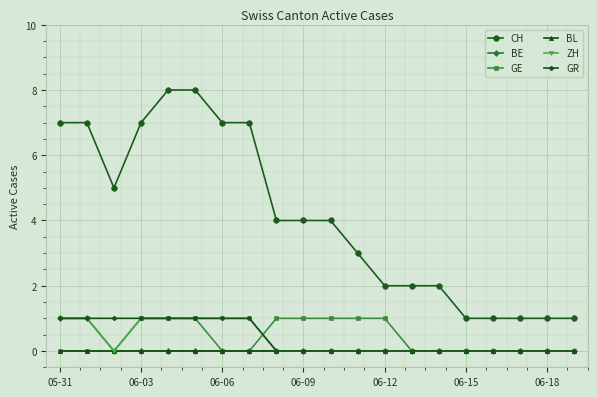

Which series has the widest spread of values?

CH